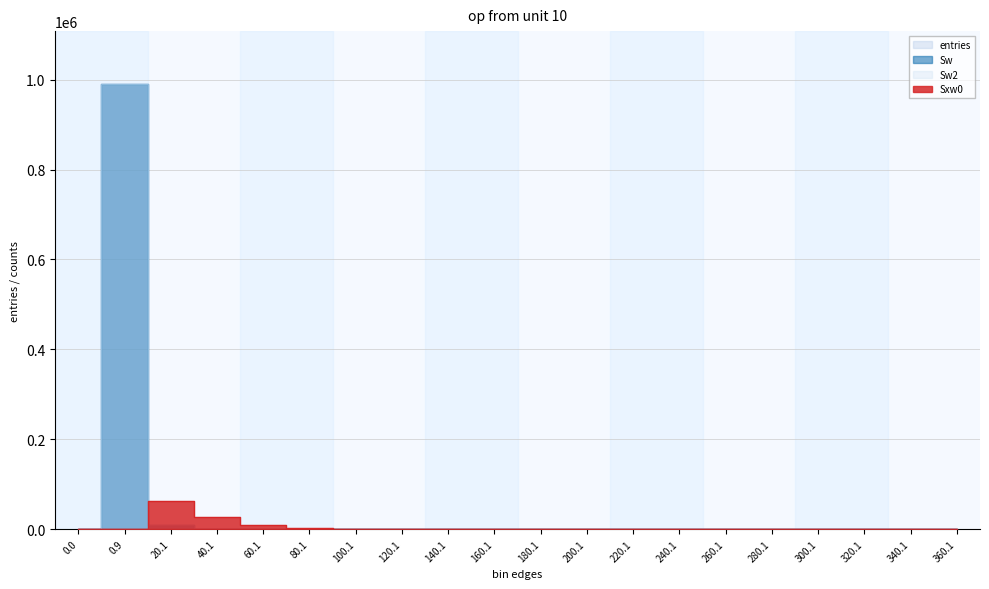

Between which two adjacent categories do Sw2 and Sxw0 first intersect?

0.9 and 20.1